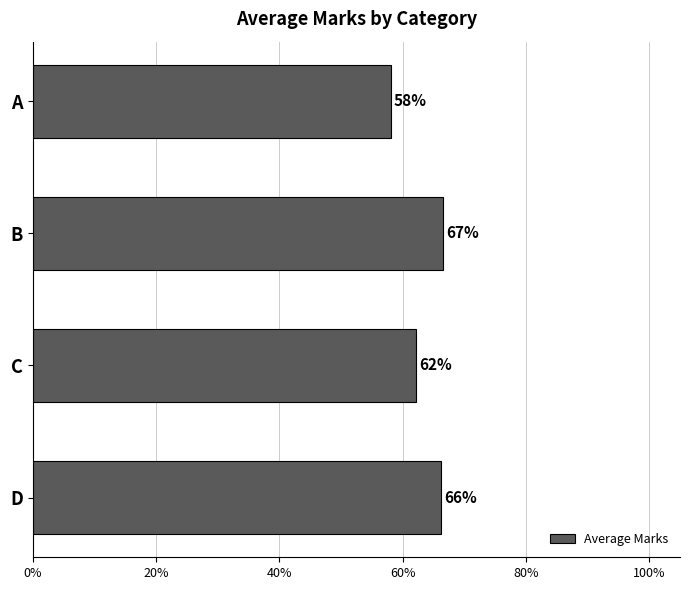

What is the value of the 3rd bar from the top?

62.2